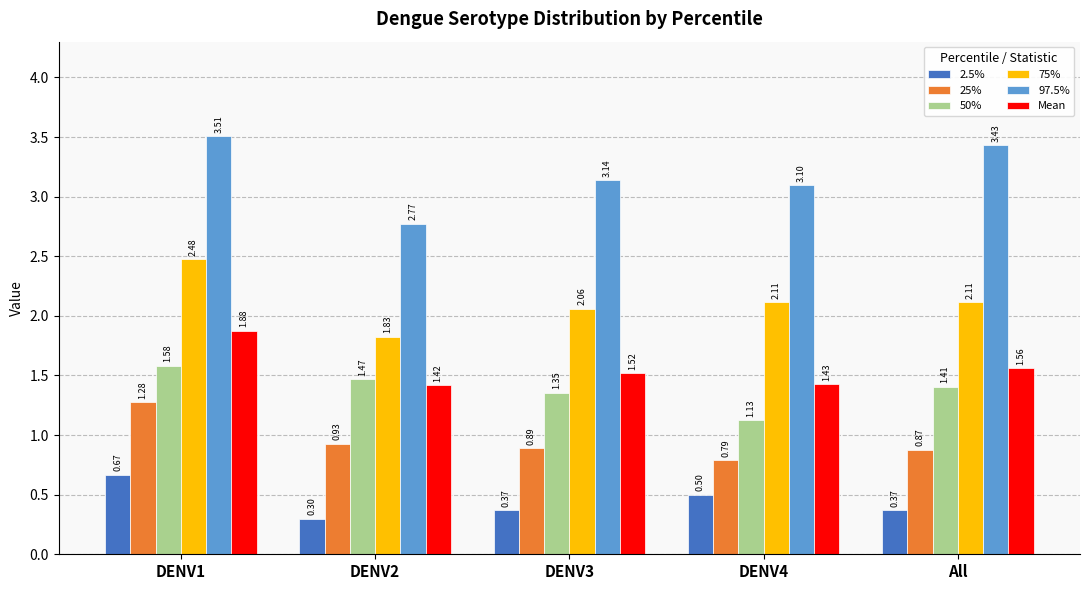

What is the sum of the 97.5% values at DENV4 and All?

6.5